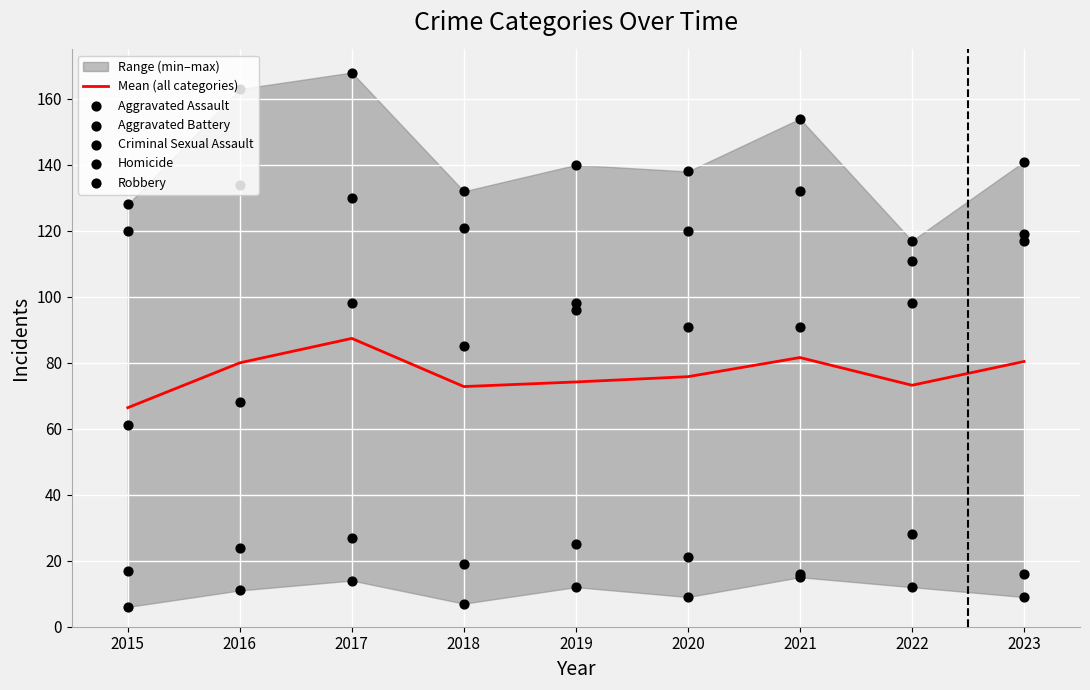

Which series contains the lowest Y value?

Homicide